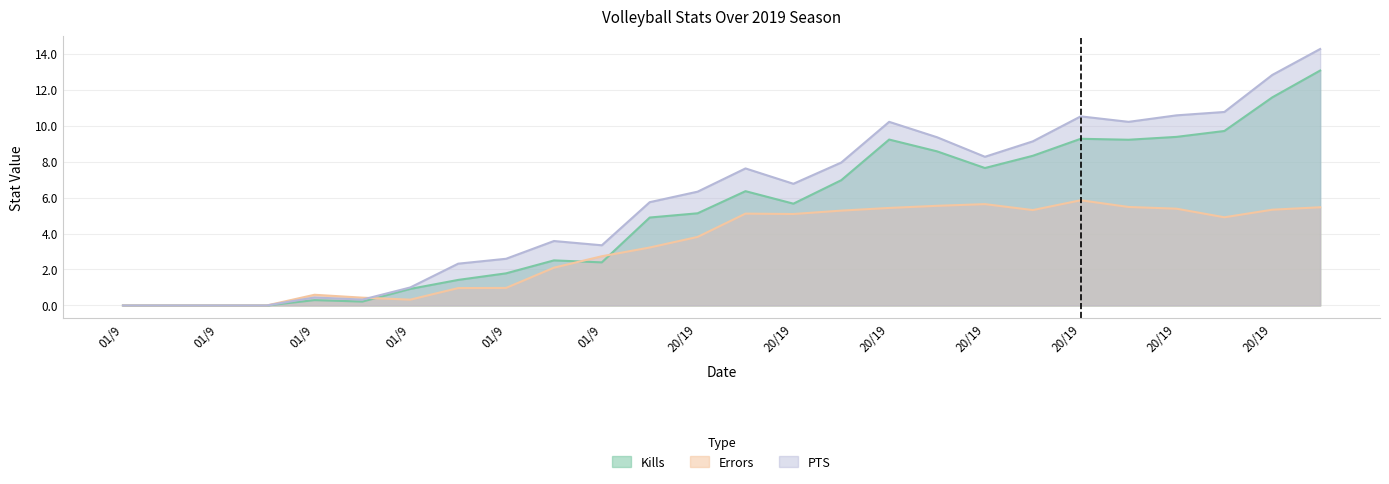

Which series has the largest total across all categories?

PTS